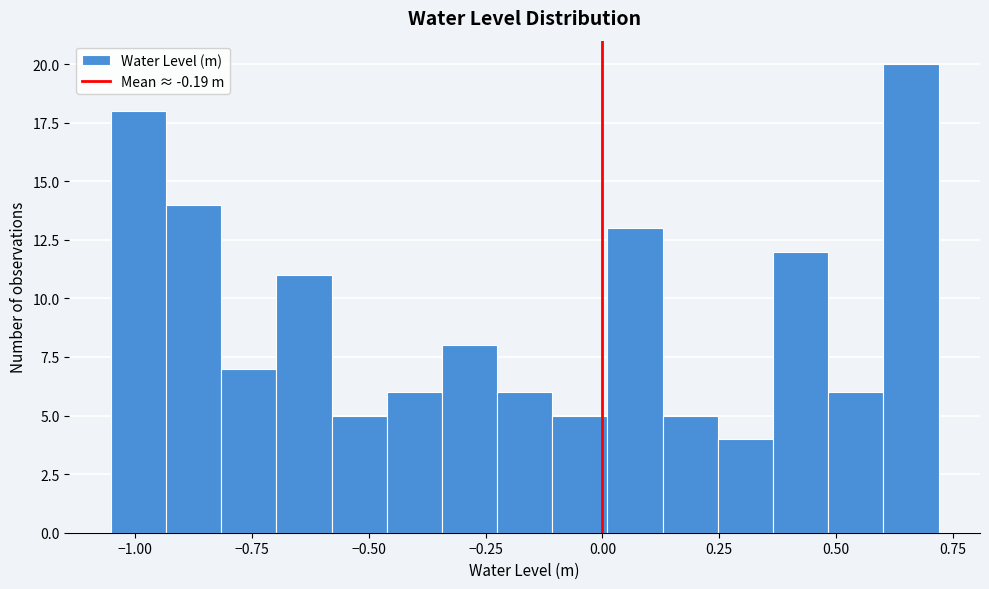

Around what value on the x-axis is the tallest bar? Give the approximate position of its centre, as read against the axis.

0.65